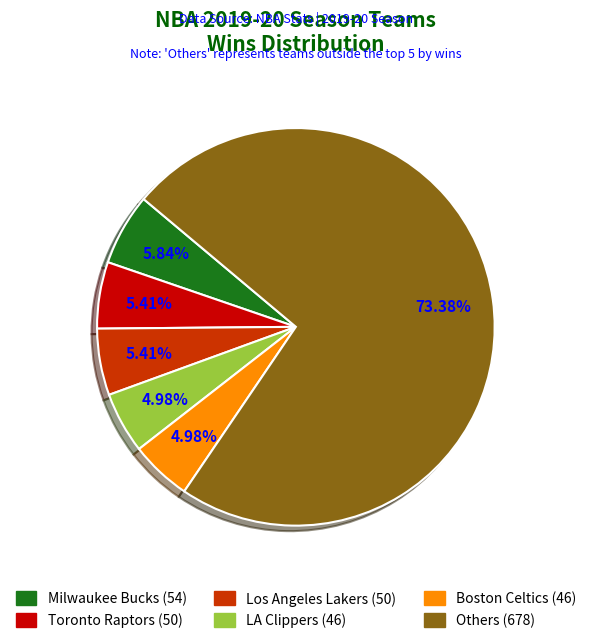

Is there any slice that represents more than half of the pie?

Yes